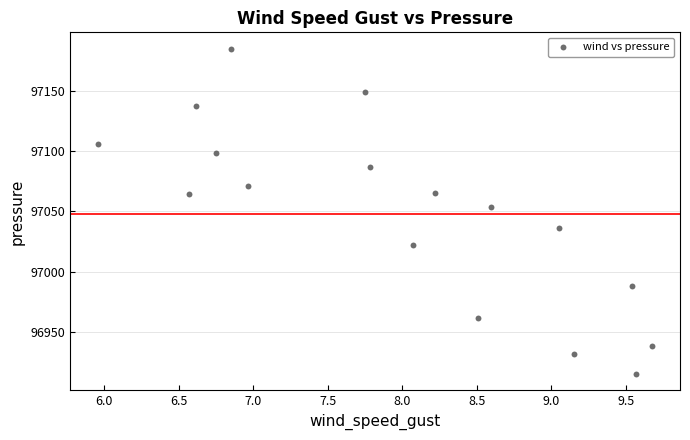

What is the range of Y values (max minus min)?

270.7